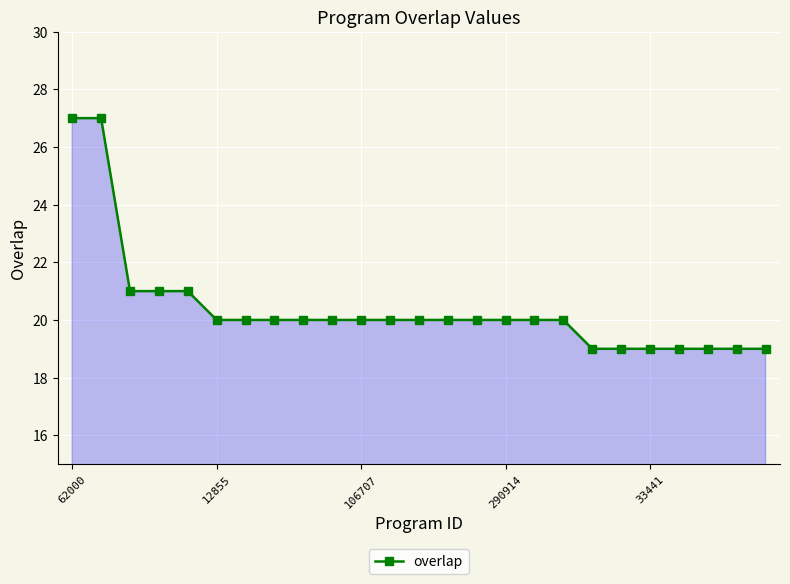

What is the average value?

20